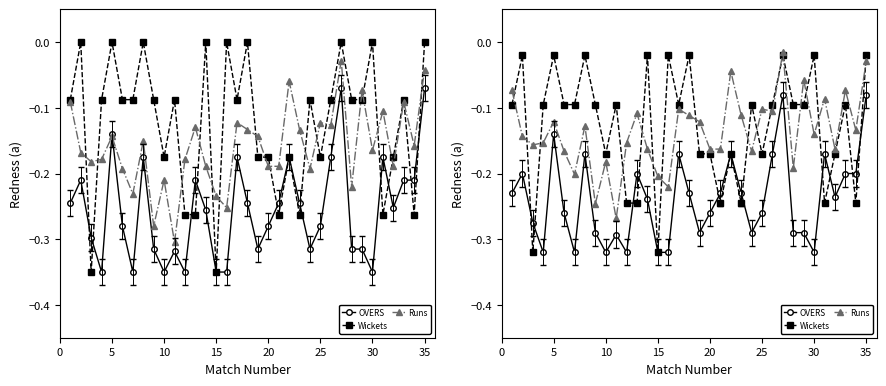

At 5, list the series in order from smallest to largest.

OVERS, Runs, Wickets